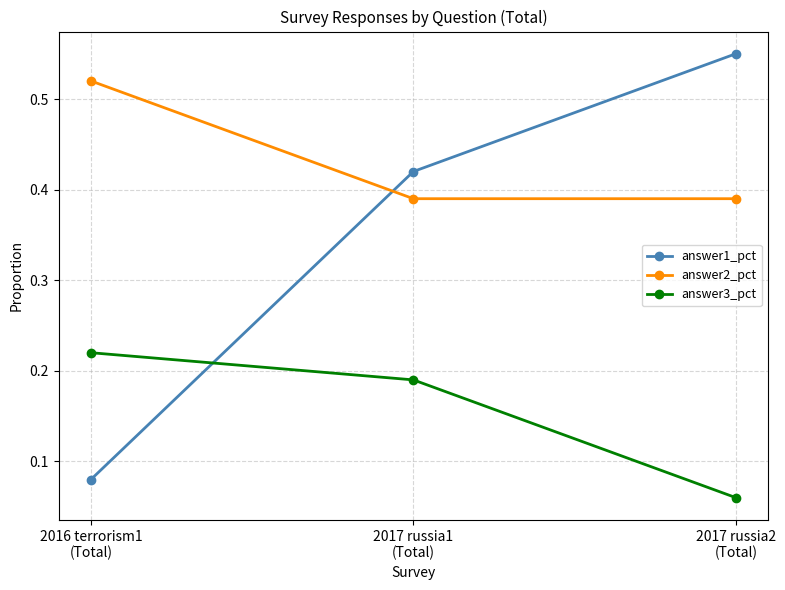

How many distinct data groups are displayed?

3